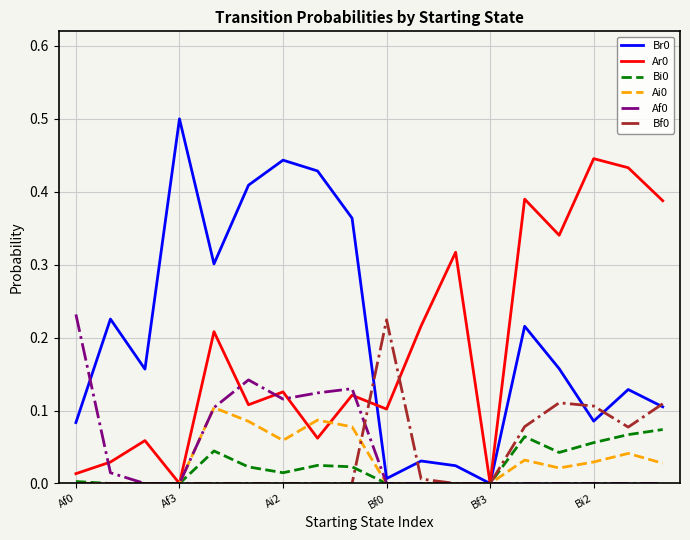

What is the maximum value shown in the chart?

0.5